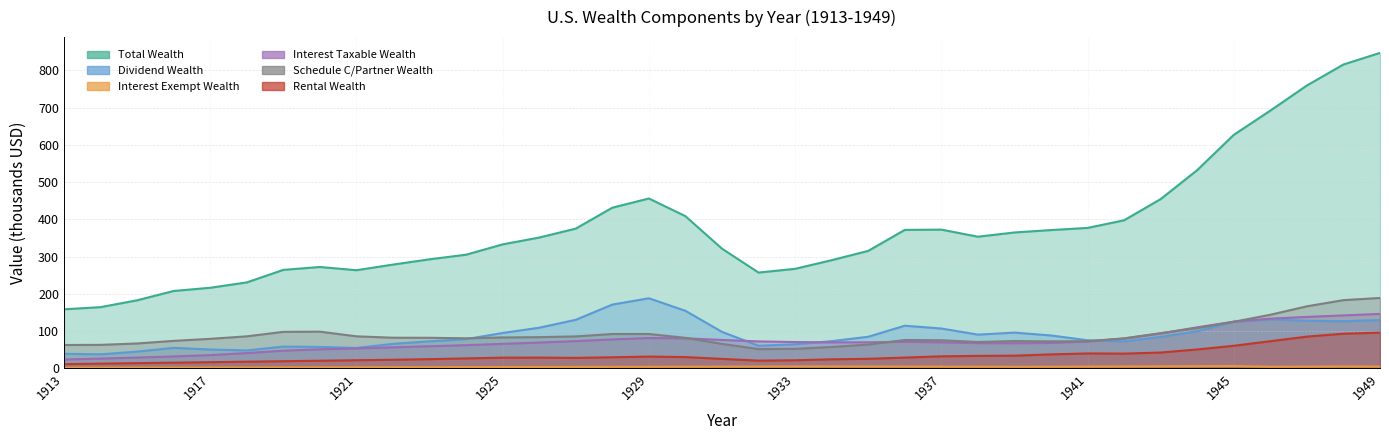

True or false: ttinttaxw and ttwealth intersect in this chart.

False